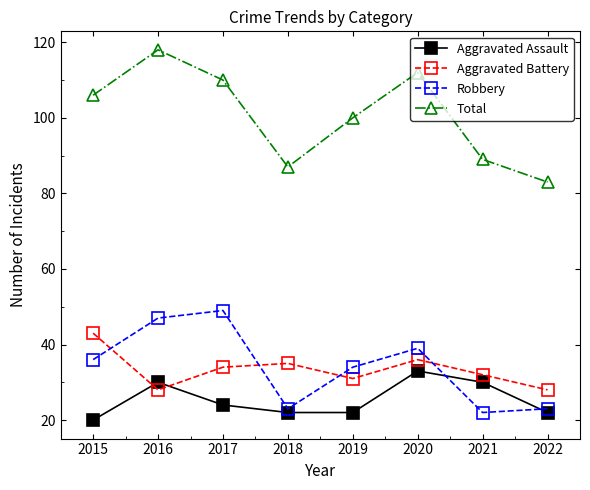

The Robbery series shows 23 at 2022. True or false?

True